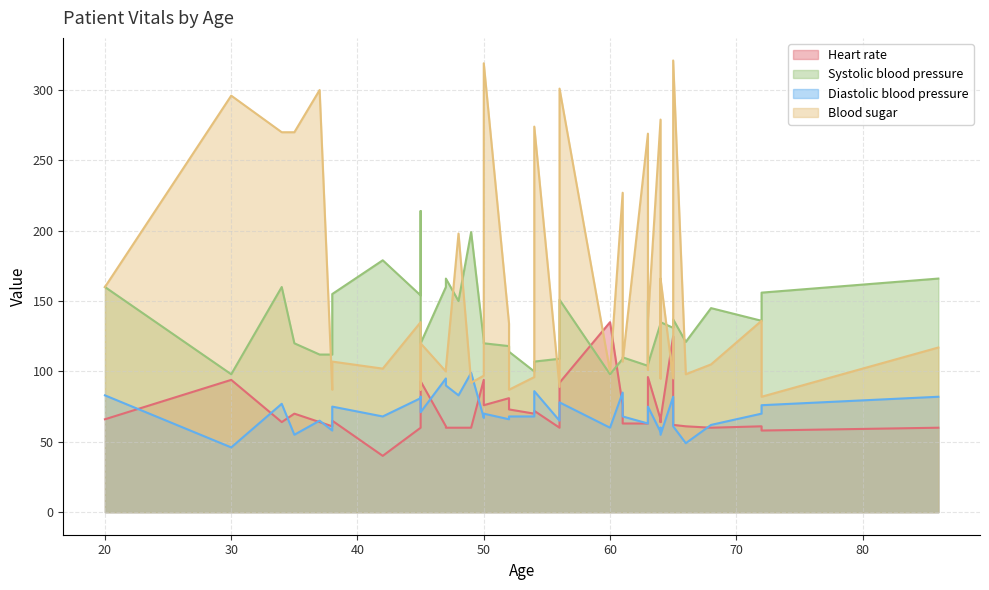

At how many categories does at least one series exceed 61?

40